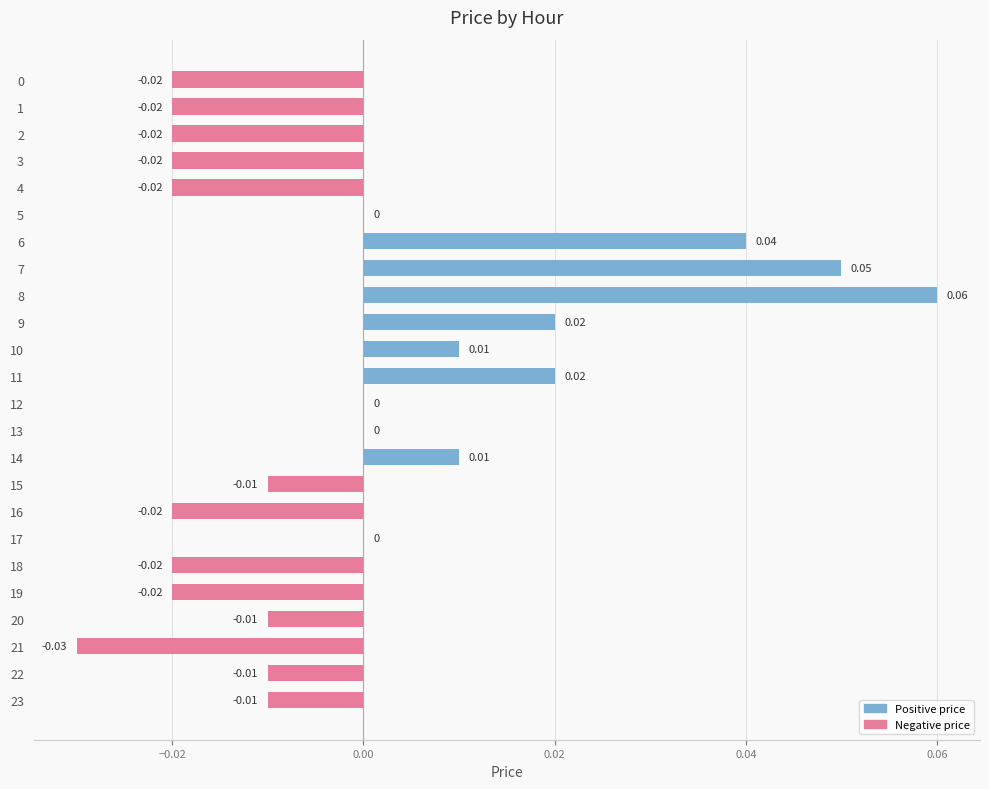

Between 6 and 0, which is larger?

6